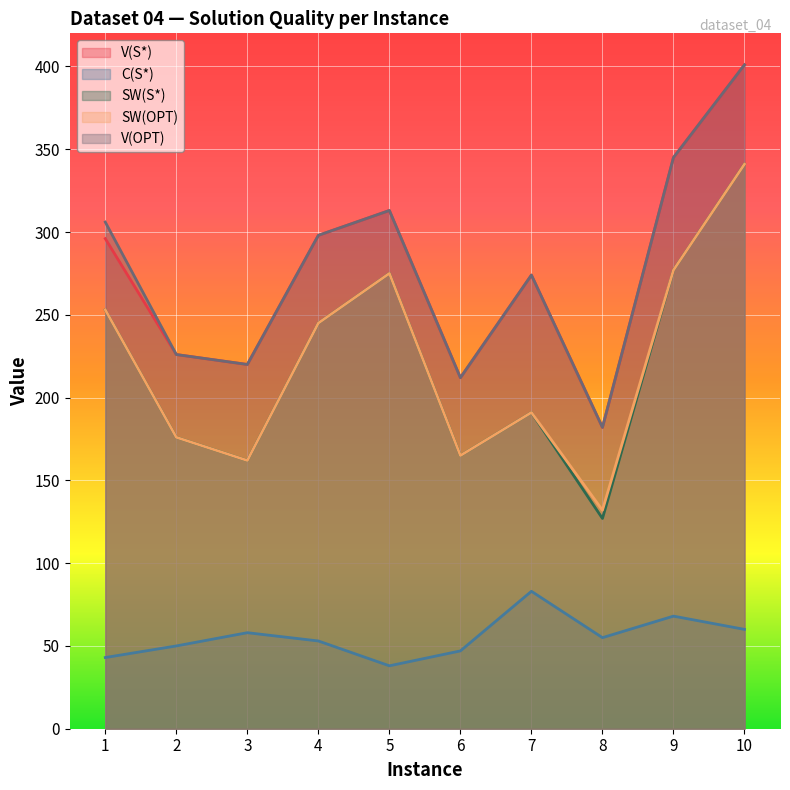

Reading right to left, extract all data points from this chart.

V(S*): 10=401	9=345	8=182	7=274	6=212	5=313	4=298	3=220	2=226	1=296
C(S*): 10=60	9=68	8=55	7=83	6=47	5=38	4=53	3=58	2=50	1=43
SW(S*): 10=341	9=277	8=127	7=191	6=165	5=275	4=245	3=162	2=176	1=253
SW(OPT): 10=341	9=277	8=132	7=191	6=165	5=275	4=245	3=162	2=176	1=253
V(OPT): 10=401	9=345	8=182	7=274	6=212	5=313	4=298	3=220	2=226	1=306